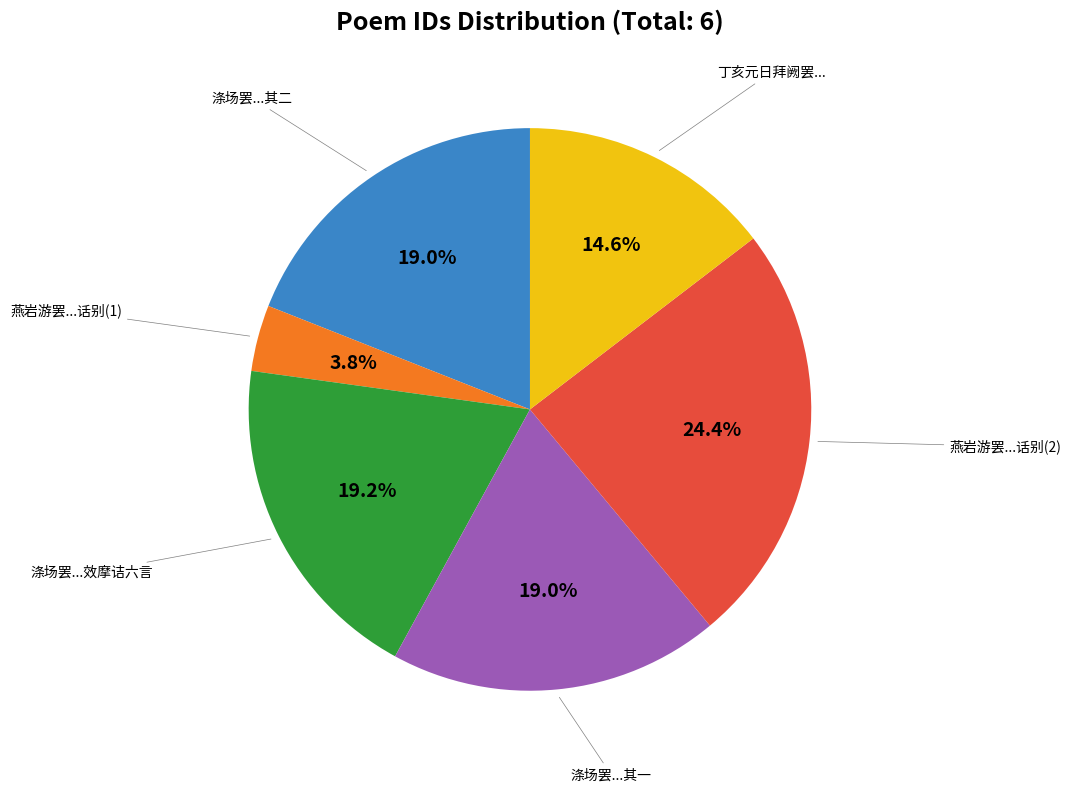

Is there any slice that represents more than half of the pie?

No